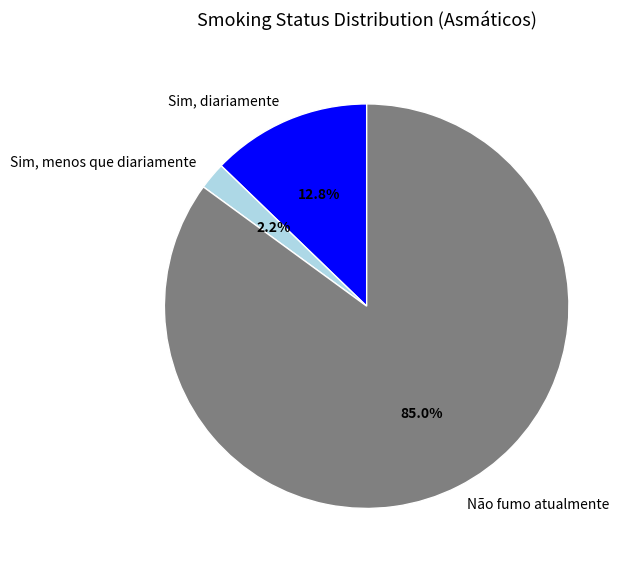

Count the number of slices in the pie.

3